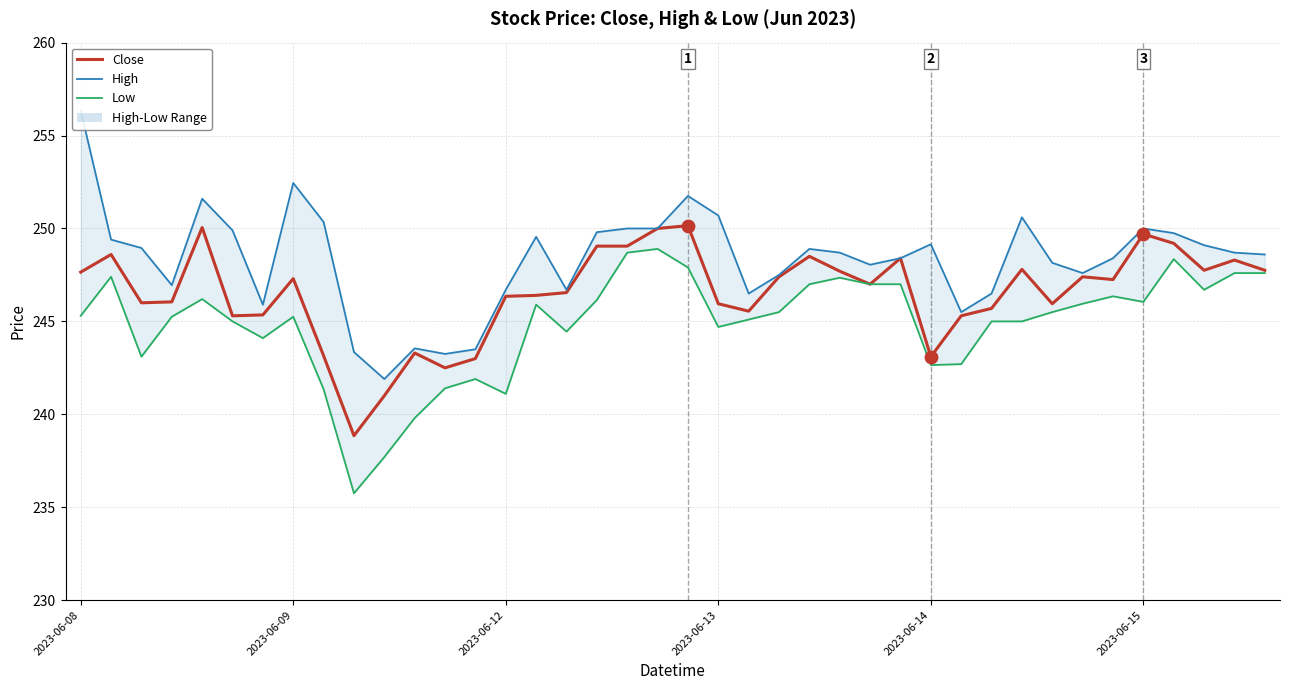

Which series contains the highest Y value?

High